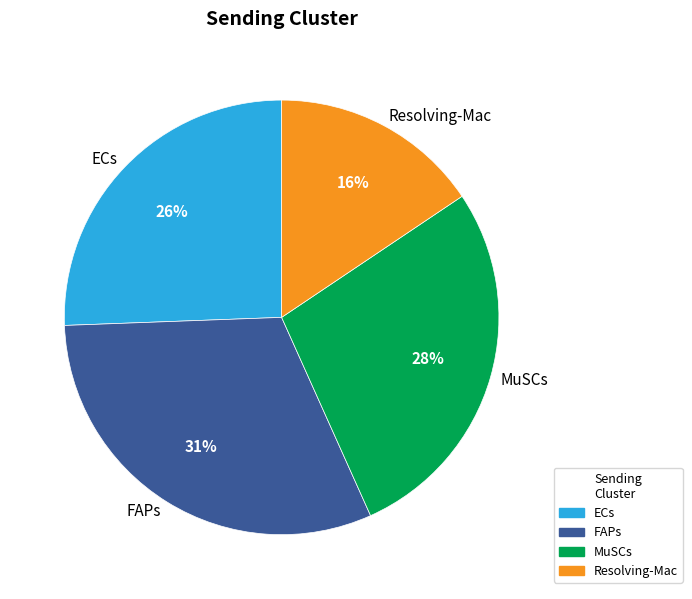

Which category has the smallest portion of the pie?

Resolving-Mac